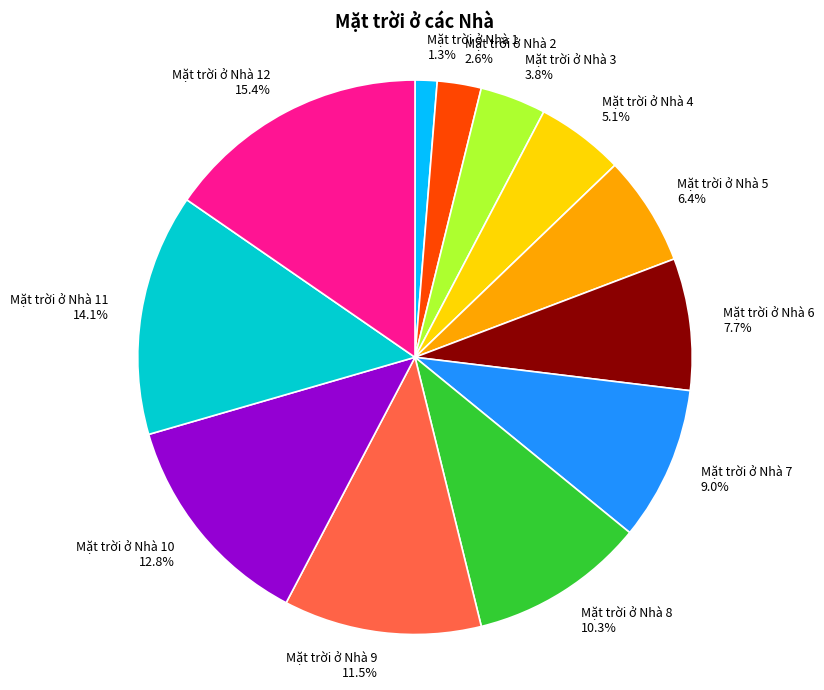

How many segments does this pie chart have?

12